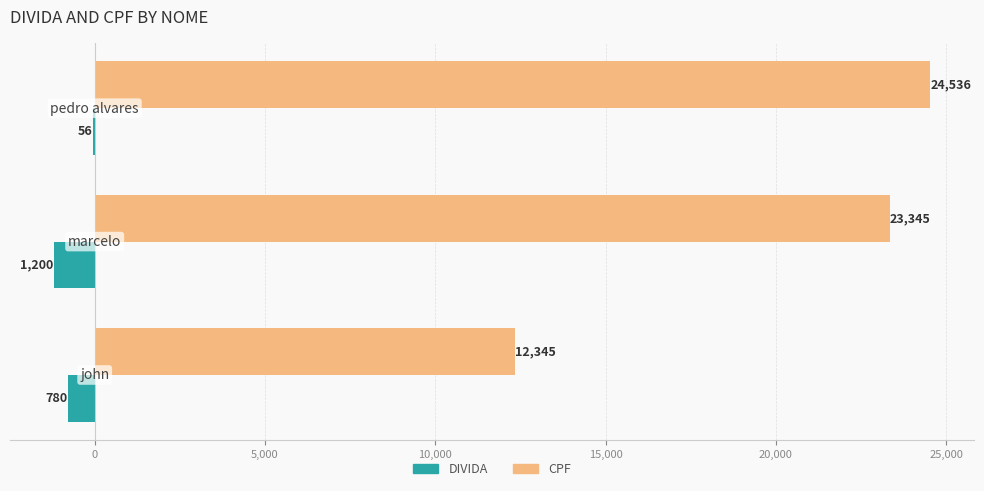

How many distinct data groups are displayed?

2